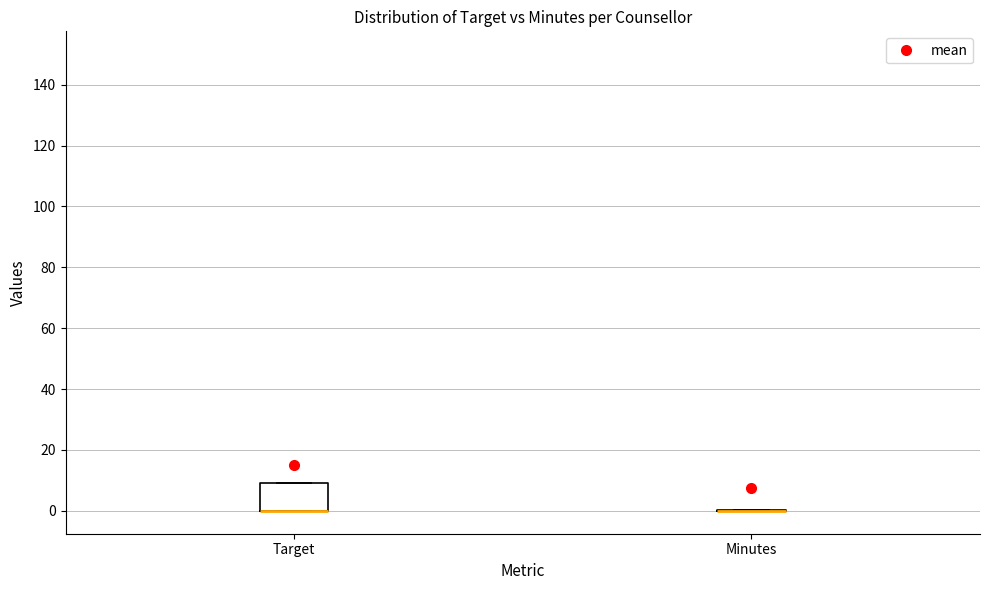

Where is the upper edge of the box for Target on the y-axis? The values are not printed on the chart, so give them approximately, as read against the axis.

10